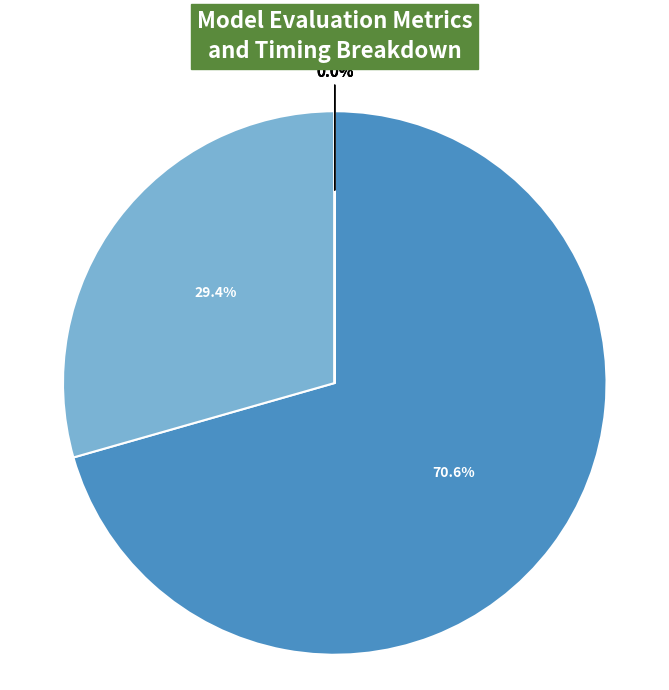

Between Training Time and Inference Time, which is larger?

Training Time